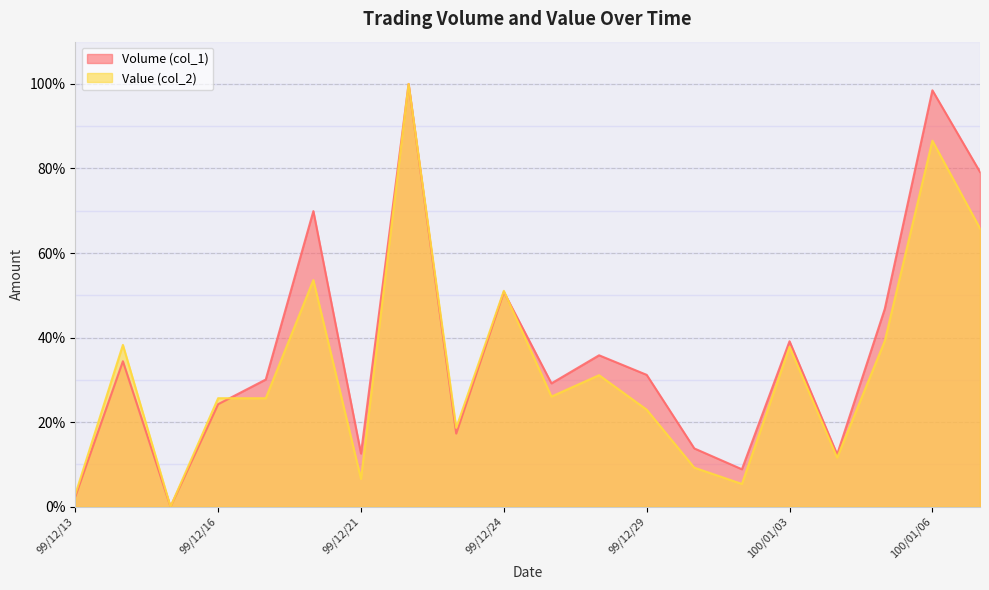

Where is Value (col_2) nearest to the value 50?

99/12/24